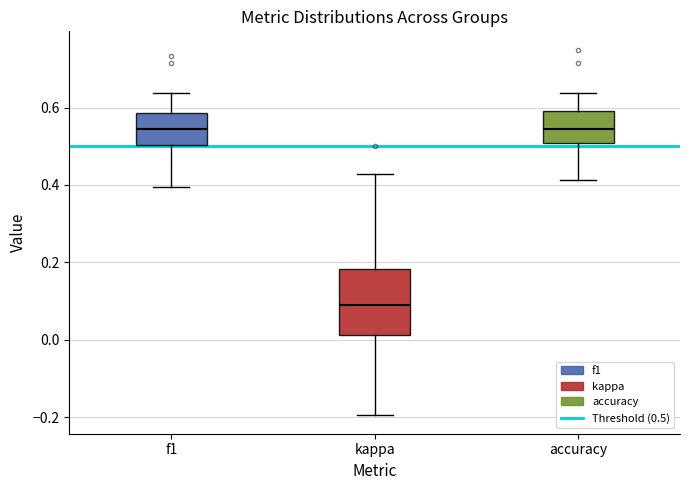

Where does the median line of the box for f1 sit on the y-axis? The values are not printed on the chart, so give them approximately, as read against the axis.

0.54